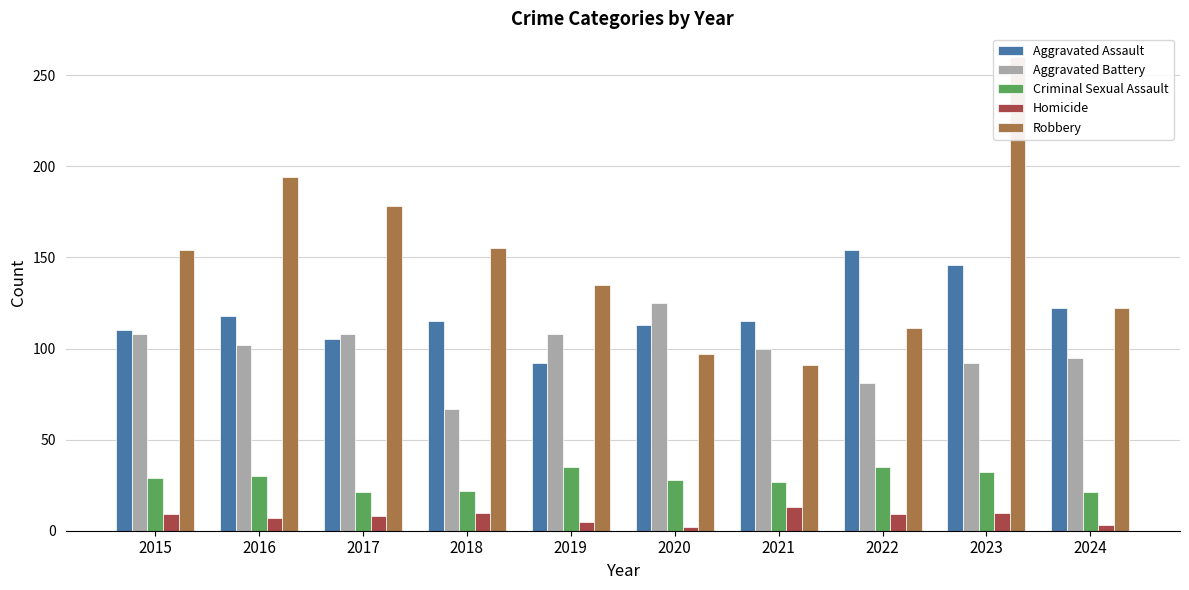

At which label does Aggravated Battery reach its minimum?

2018